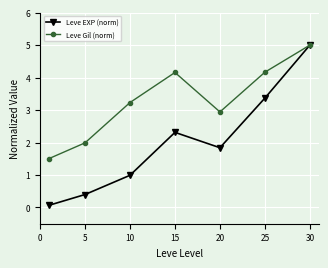

List the series in order of their overall mean, lowest first.

Leve EXP (norm), Leve Gil (norm)